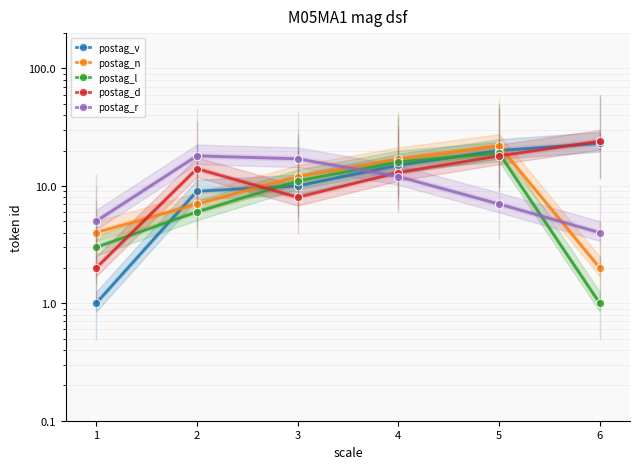

Between 4 and 6, which series saw the biggest shift?

postag_n